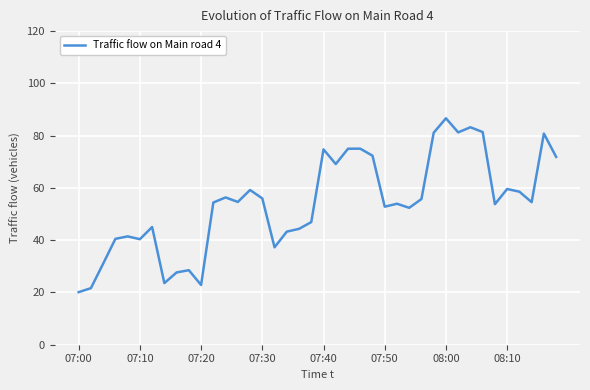

What is the difference between the maximum and minimum values?

66.5